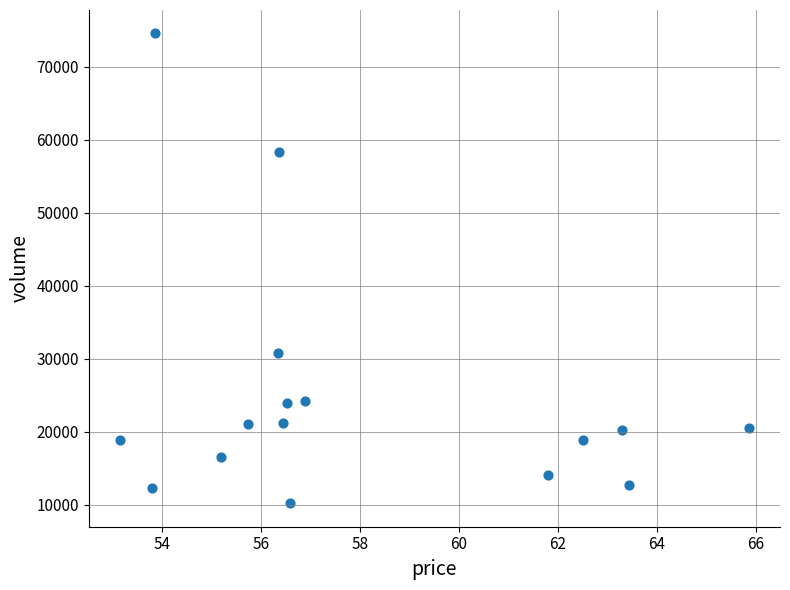

What Y value in the scatter plot is closest to 42378?

30767